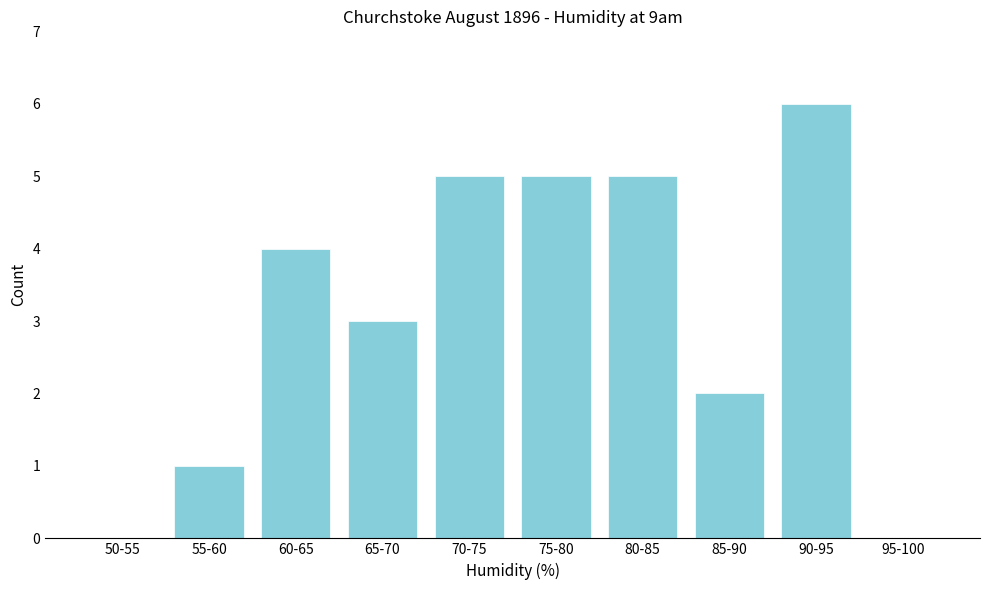

Reading right to left, transcribe all the data shown in this chart.

95-100=0	90-95=6	85-90=2	80-85=5	75-80=5	70-75=5	65-70=3	60-65=4	55-60=1	50-55=0